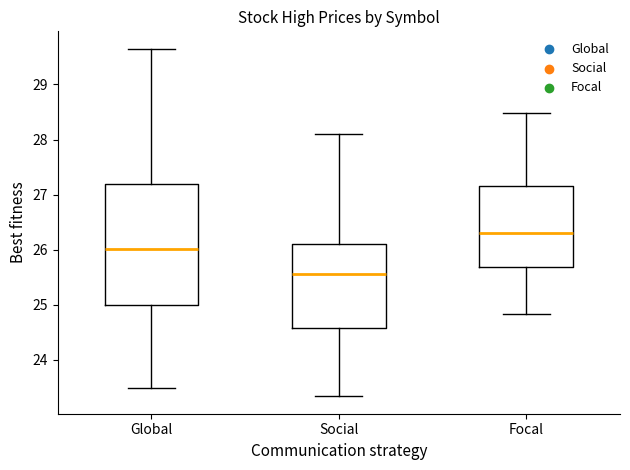

Where does the upper whisker of the box for Social end on the y-axis? The values are not printed on the chart, so give them approximately, as read against the axis.

28.1